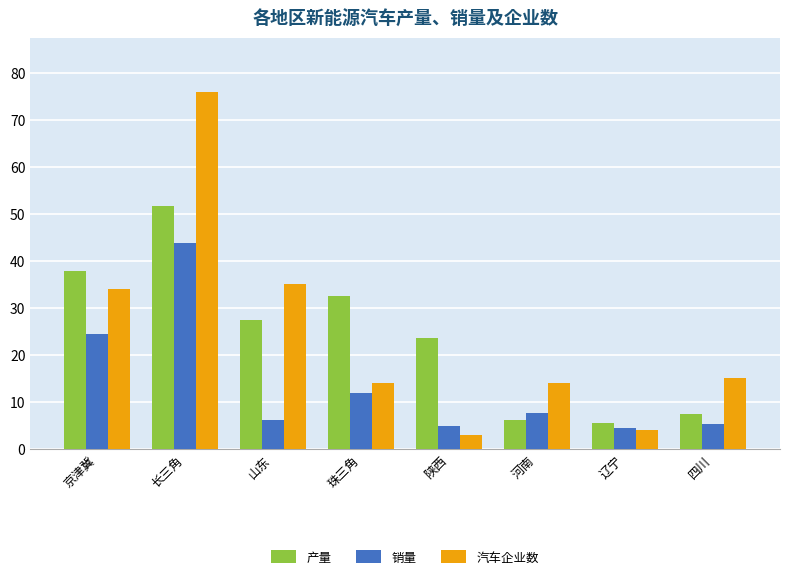

At which category is the sum across all series the highest?

长三角